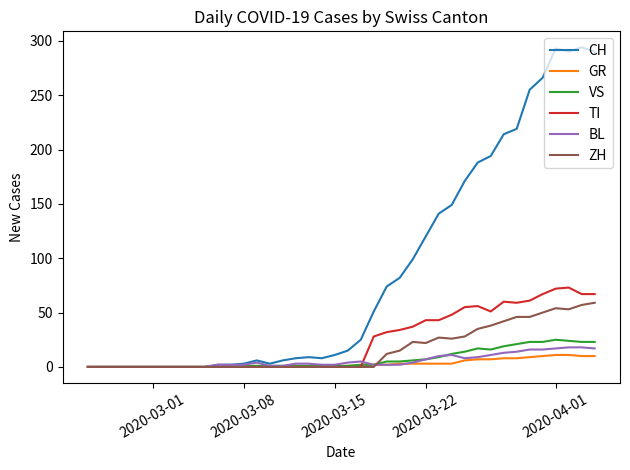

Which series has the largest range (max minus min)?

CH